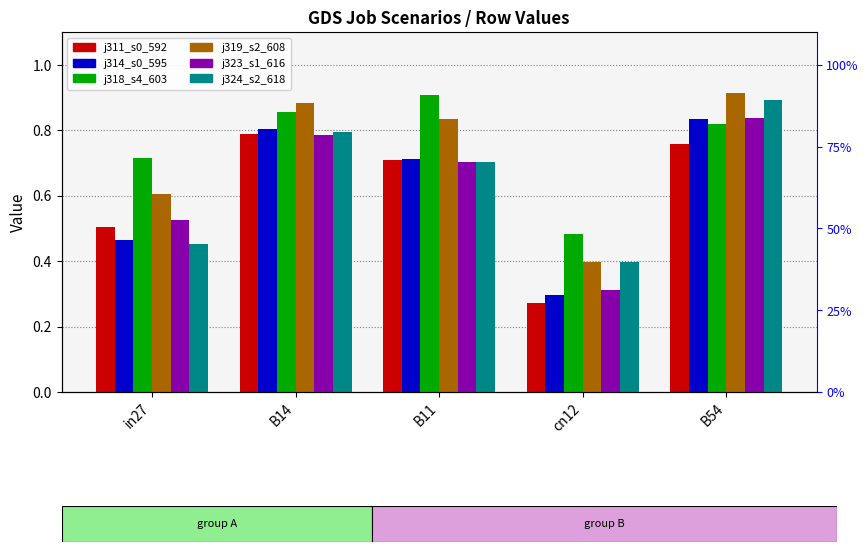

How many distinct data groups are displayed?

6